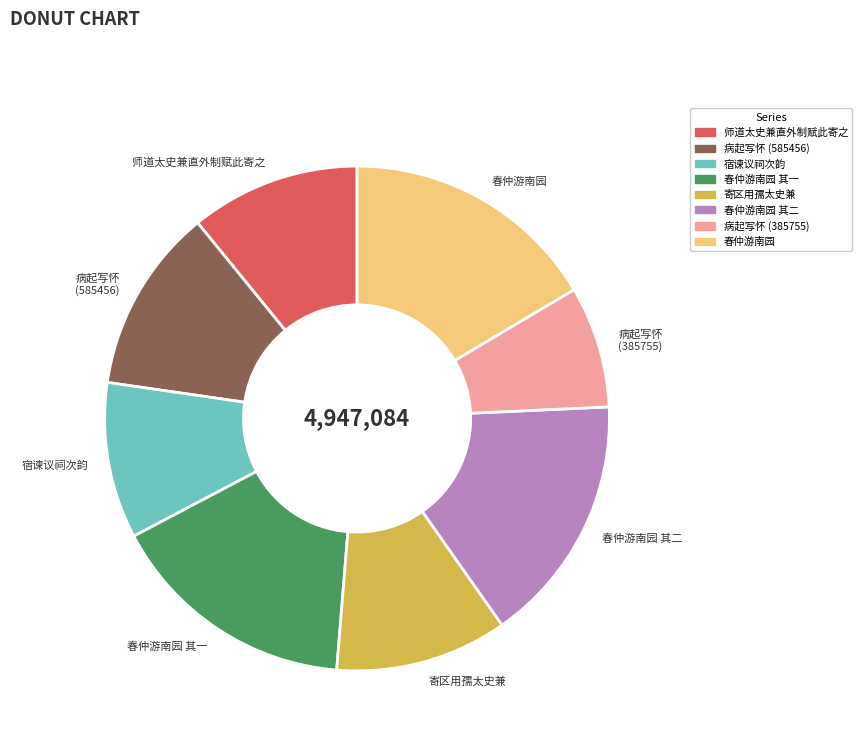

Does any single category account for the majority?

No